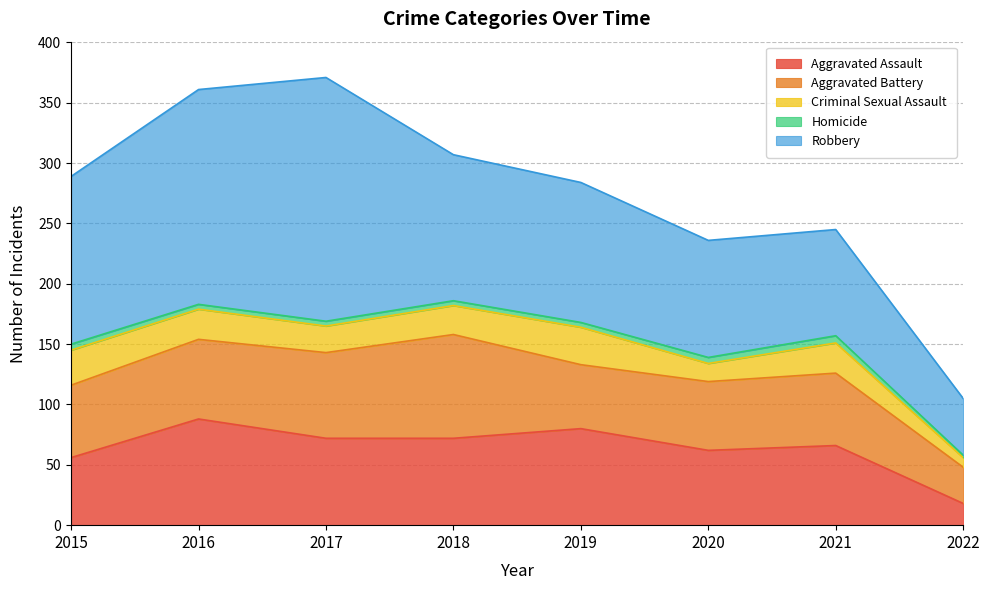

Between 2020 and 2021, which series saw the biggest shift?

Criminal Sexual Assault